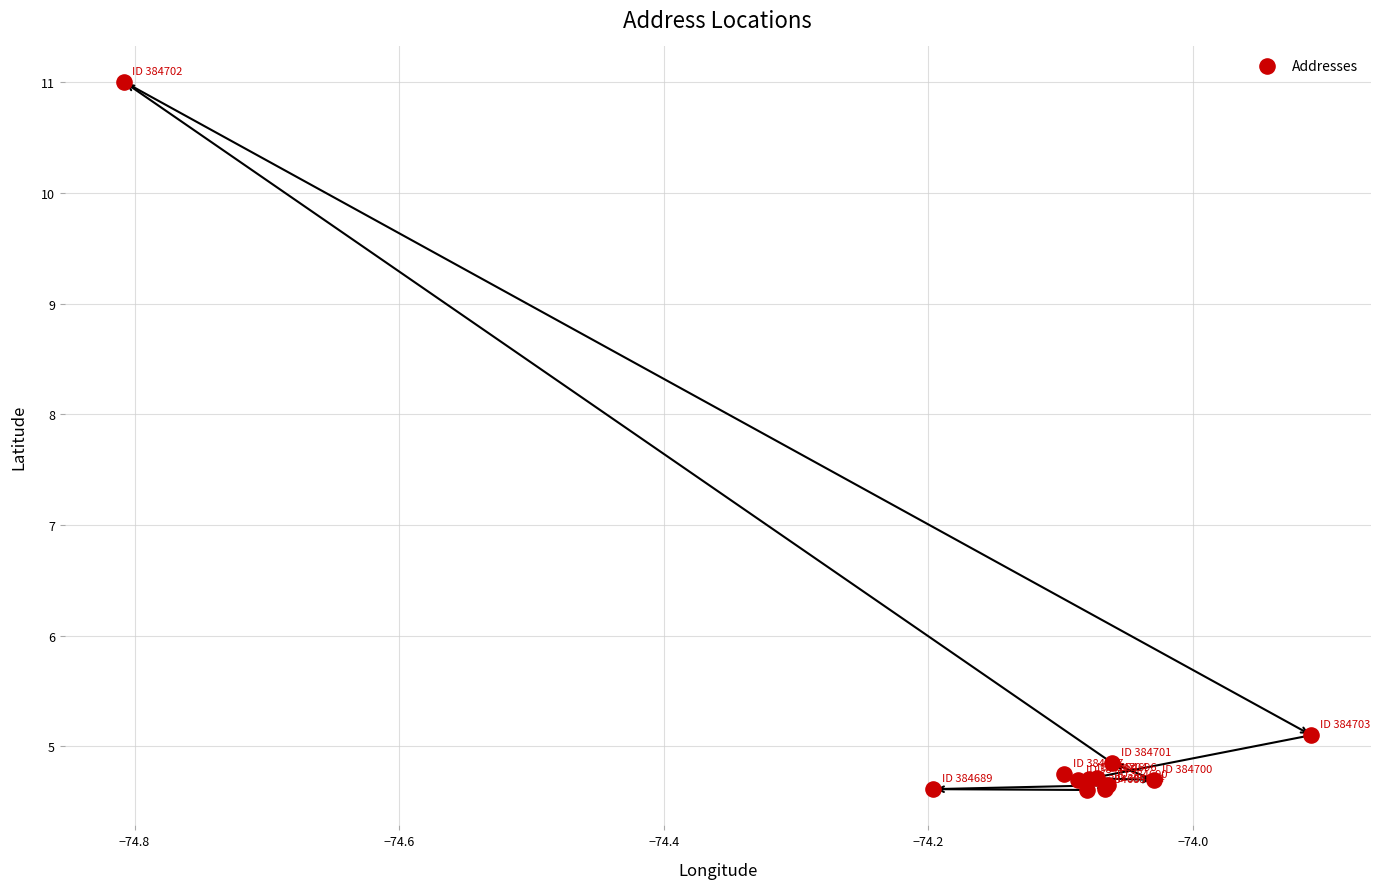

What Y value in the scatter plot is closest to 7?

5.1